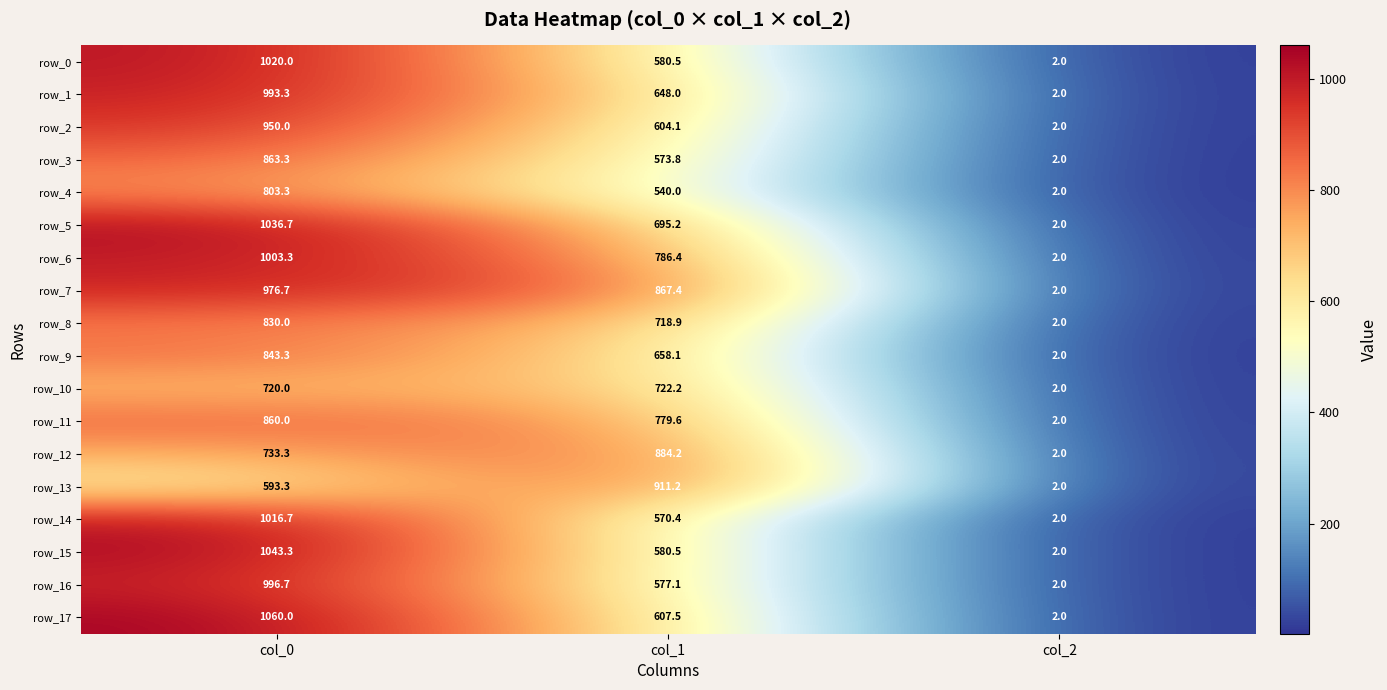

Is the value of row_0 at col_0 greater than the value of row_1 at col_0?

Yes